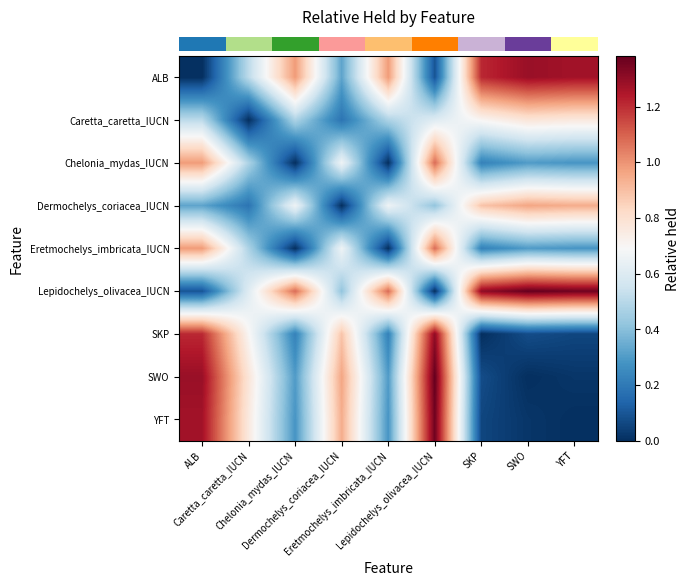

Which category has the lowest value across all series?

ALB